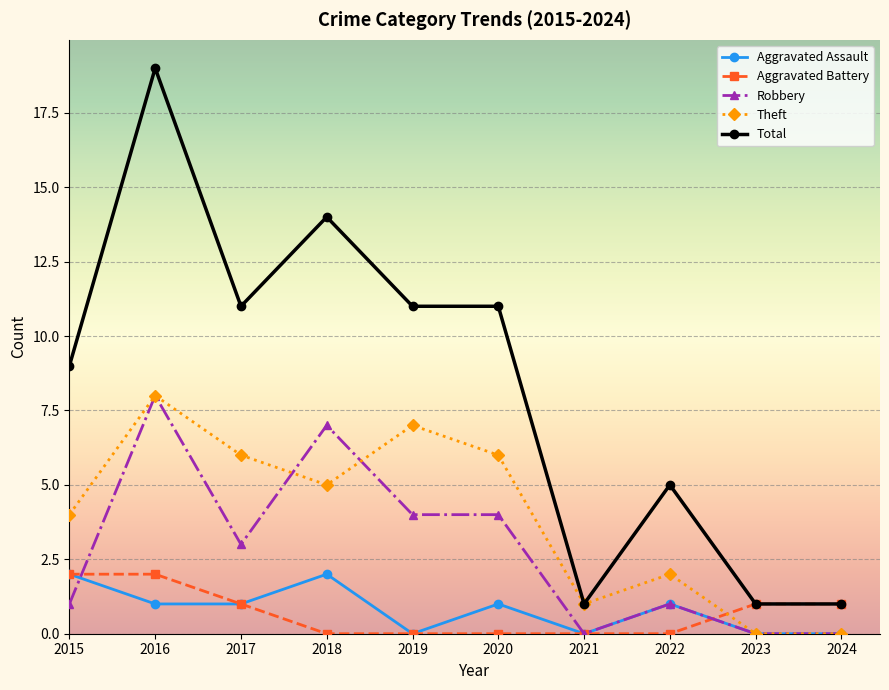

What is the maximum value for Robbery?

8